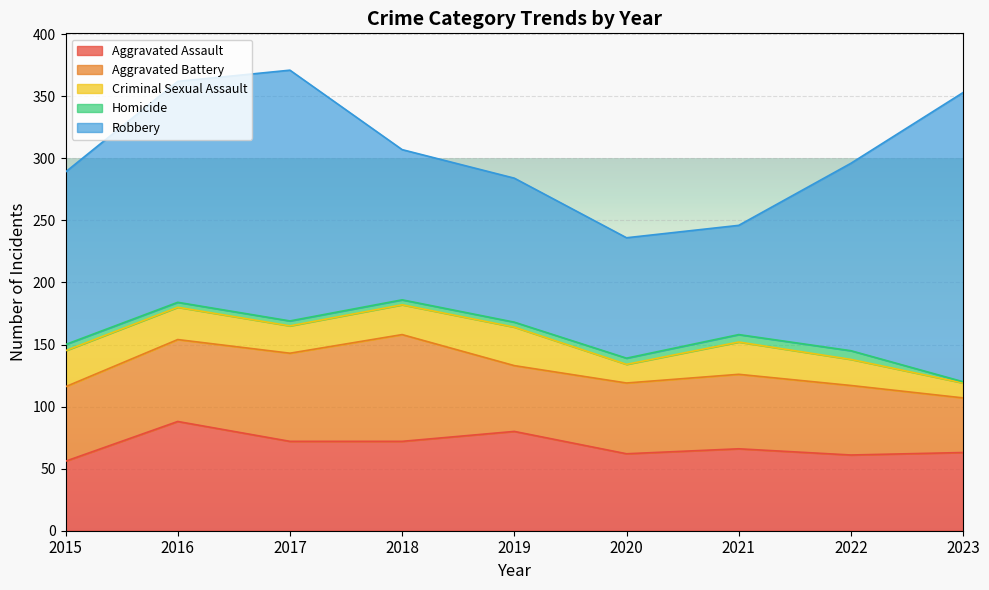

Is the value of Criminal Sexual Assault at 2019 greater than the value of Homicide at 2018?

Yes